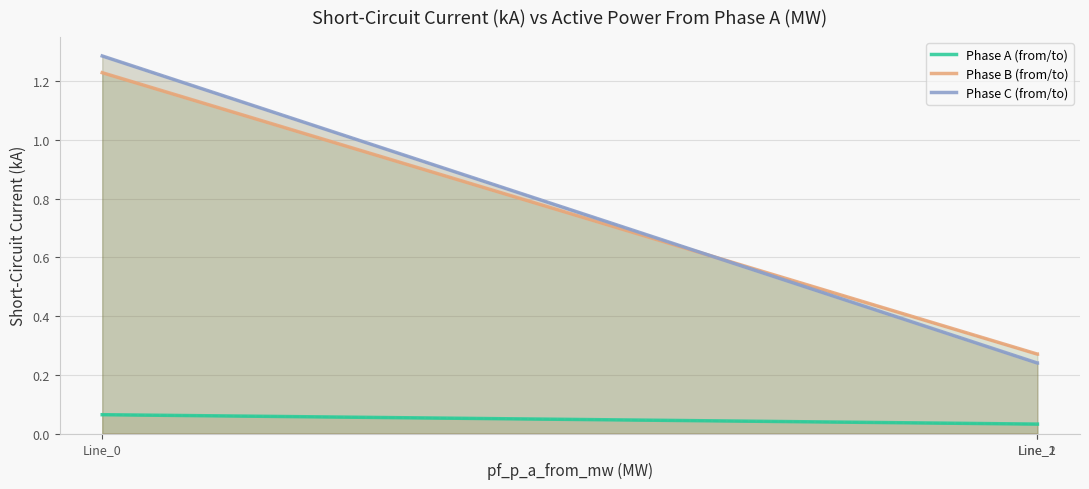

Which label corresponds to the largest value in the chart?

Line_0